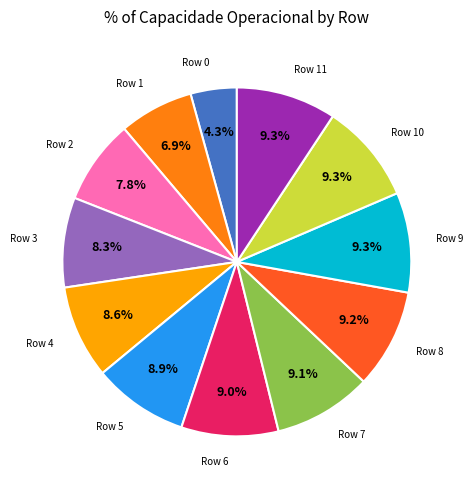

Is there a majority slice in this chart?

No